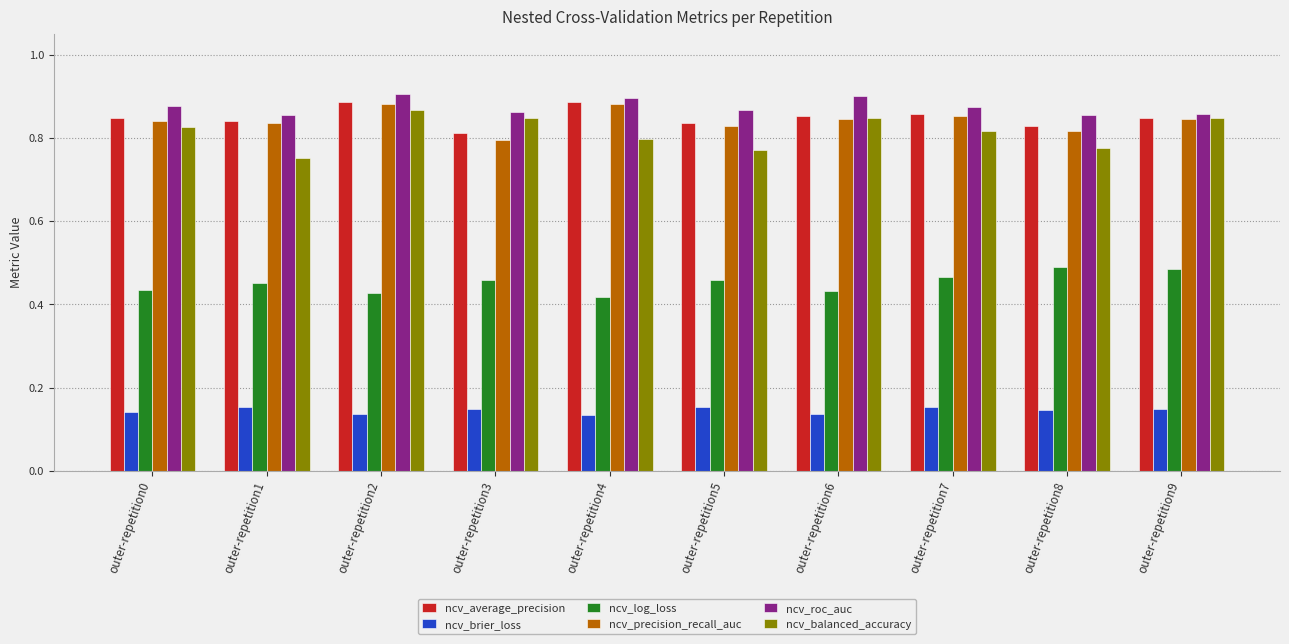

Count the ncv_log_loss values in the range 0 to 1.

10